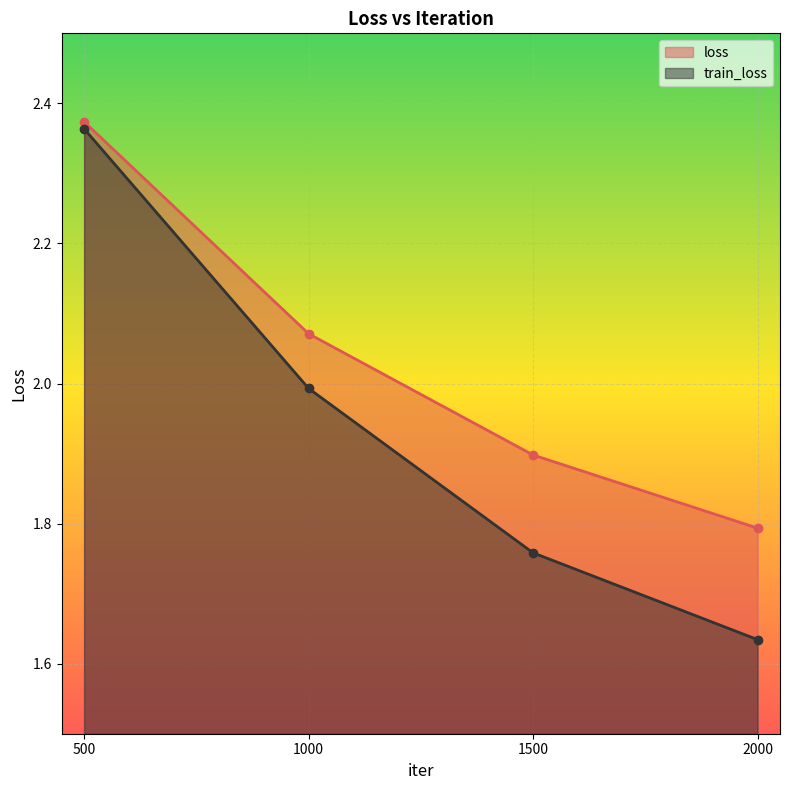

What value does the loss series have at 1500?

1.9